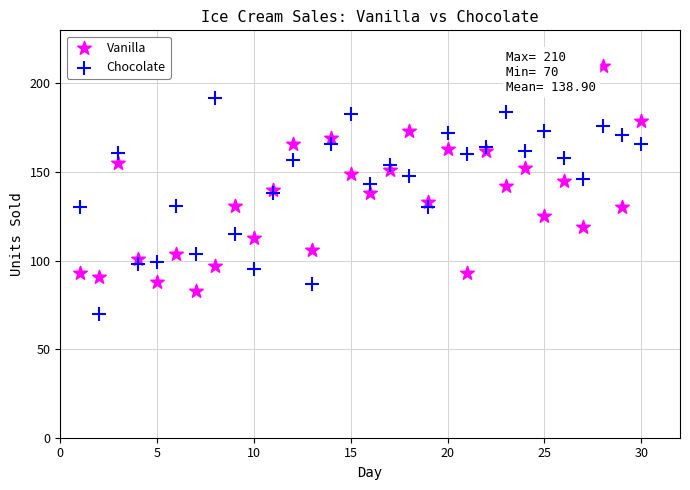

Which series reaches the maximum Y coordinate?

Vanilla